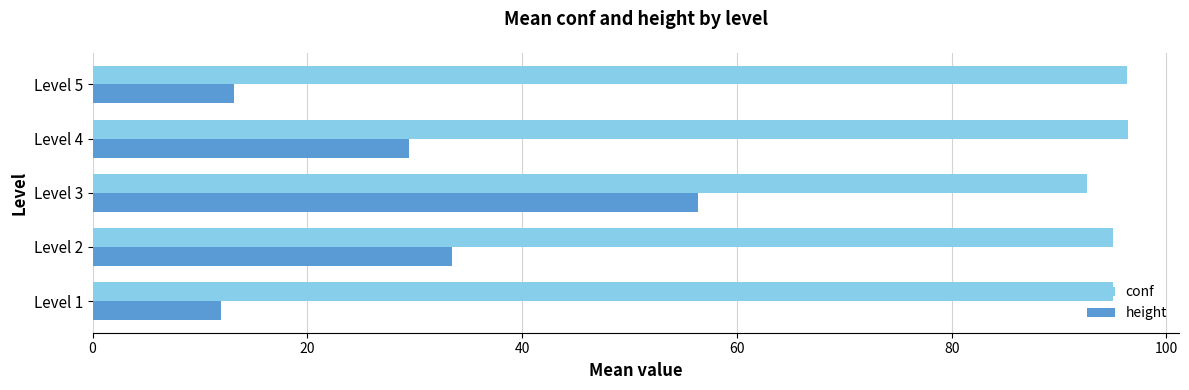

What is the difference between the maximum and minimum values in the conf series?

3.8